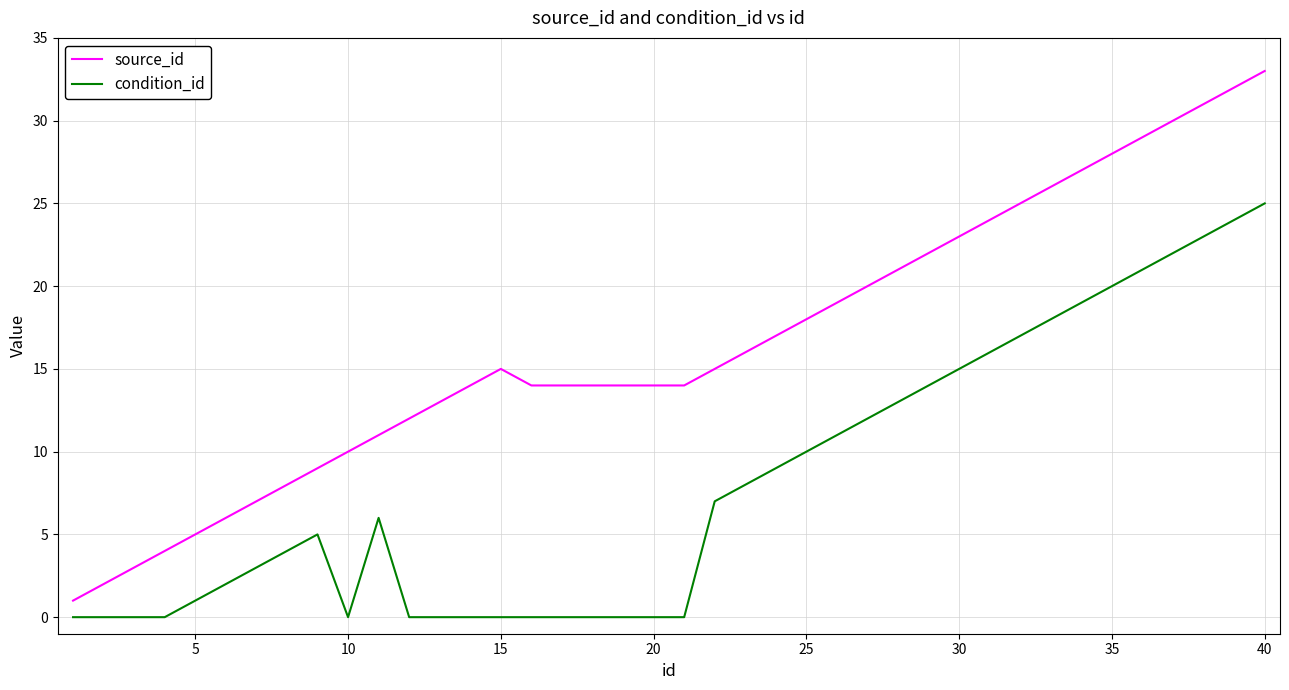

What is the difference between the maximum and second lowest values in the source_id series?

31